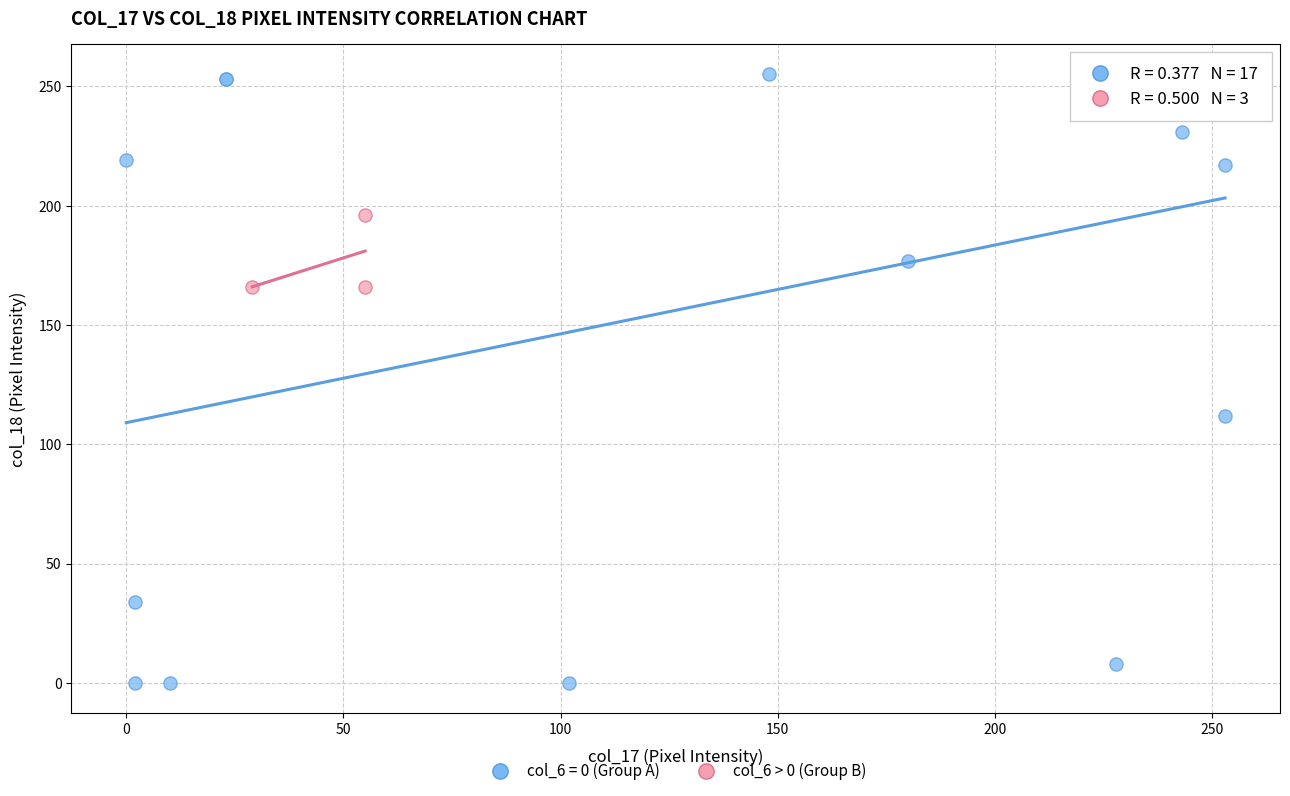

Which series contains the lowest Y value?

col_6 = 0 (Group A)